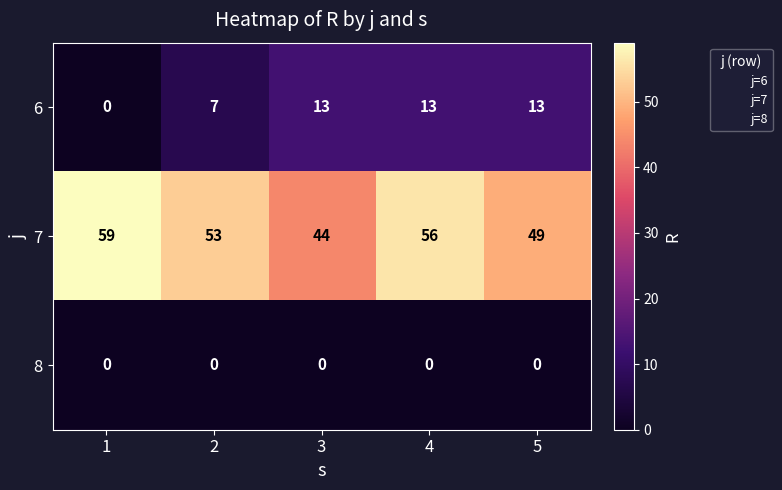

How many 6 values are between 7 and 13?

4